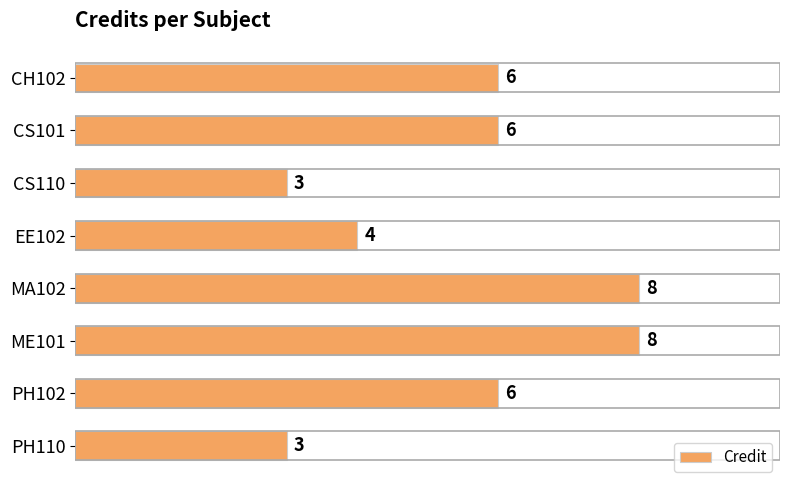

Reading top to bottom, transcribe all the data shown in this chart.

CH102=6	CS101=6	CS110=3	EE102=4	MA102=8	ME101=8	PH102=6	PH110=3